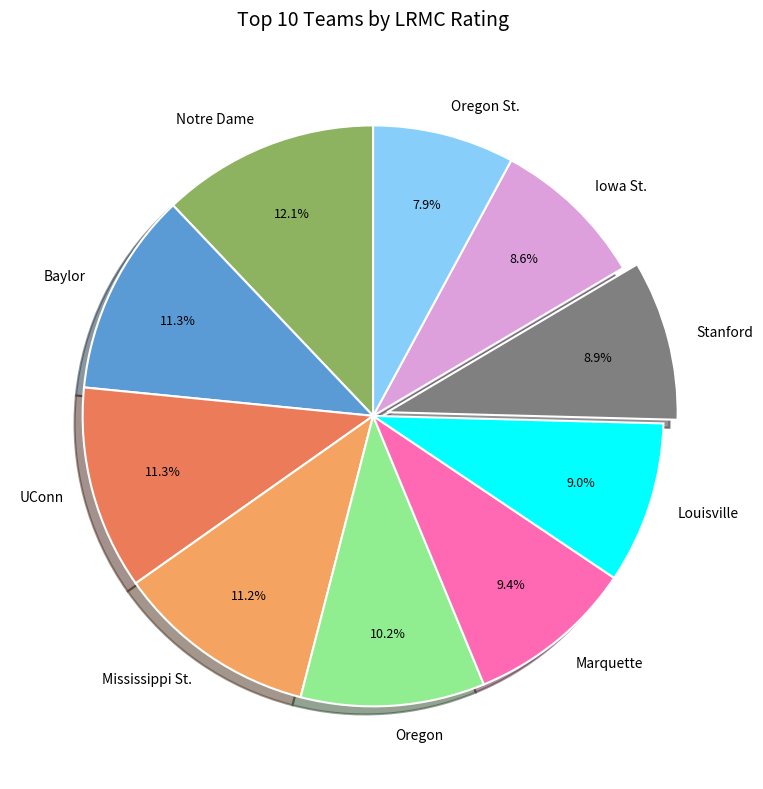

To the nearest percent, what portion does Oregon St. represent?

8%